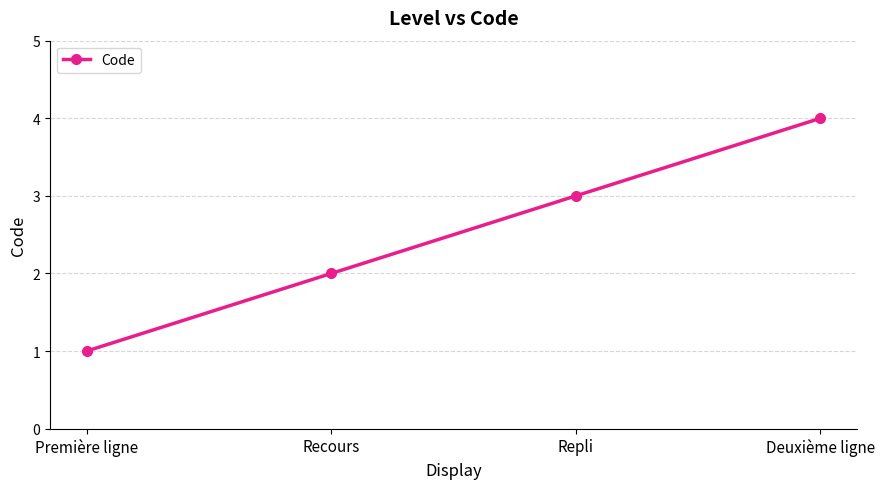

Reading left to right, extract all data points from this chart.

1	2	3	4